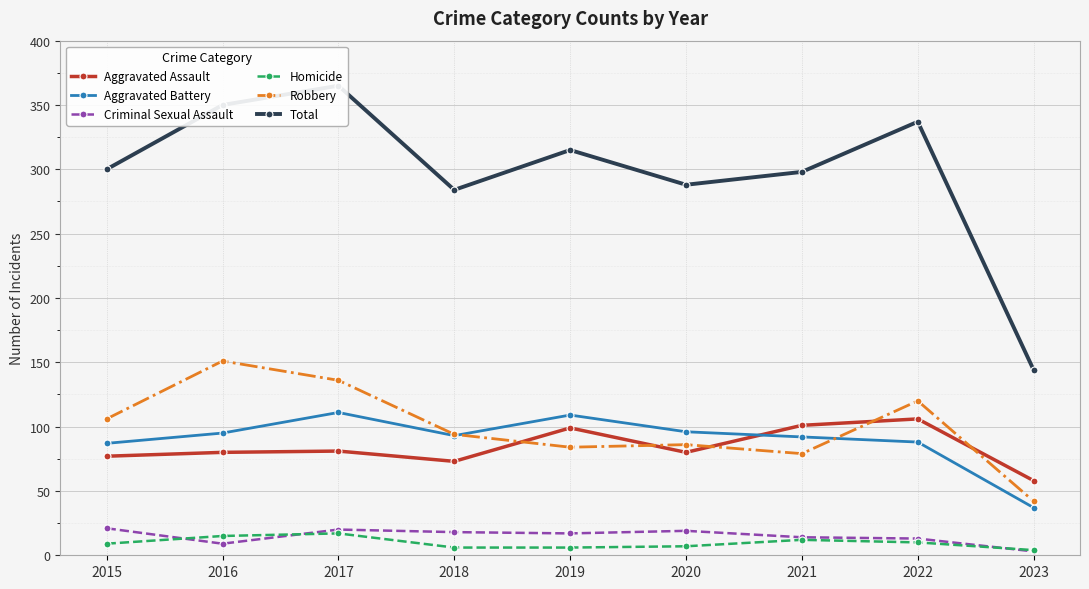

At which label is Aggravated Battery closest to 74?

2015